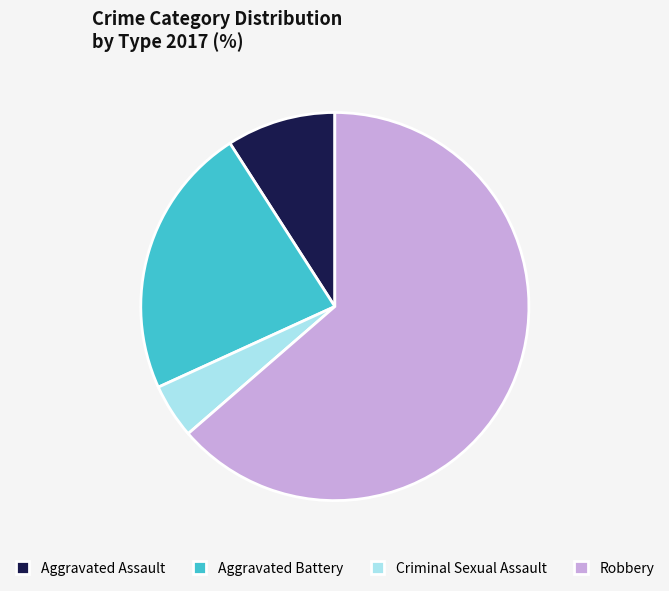

Approximately how many times larger is the value at Criminal Sexual Assault compared to Aggravated Assault?

0.5